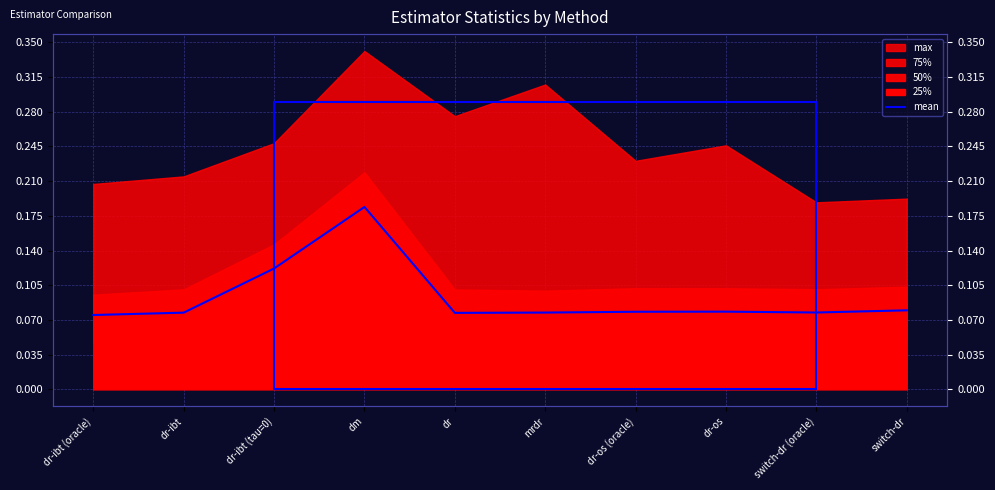

What is the average value?

0.1